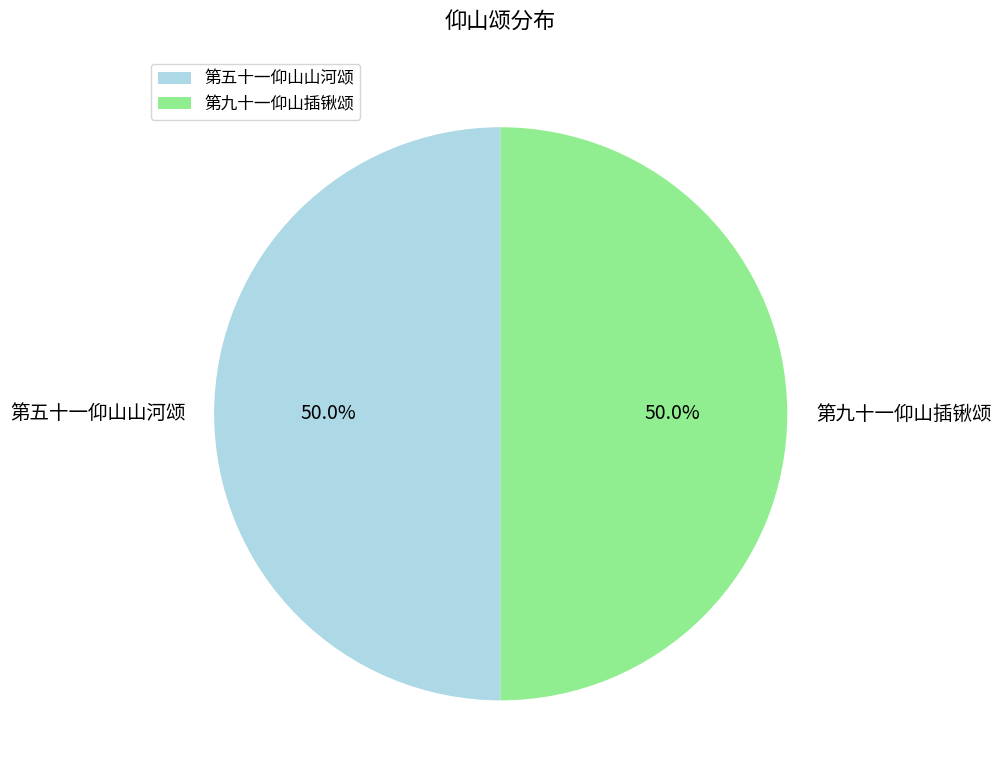

How many segments does this pie chart have?

2